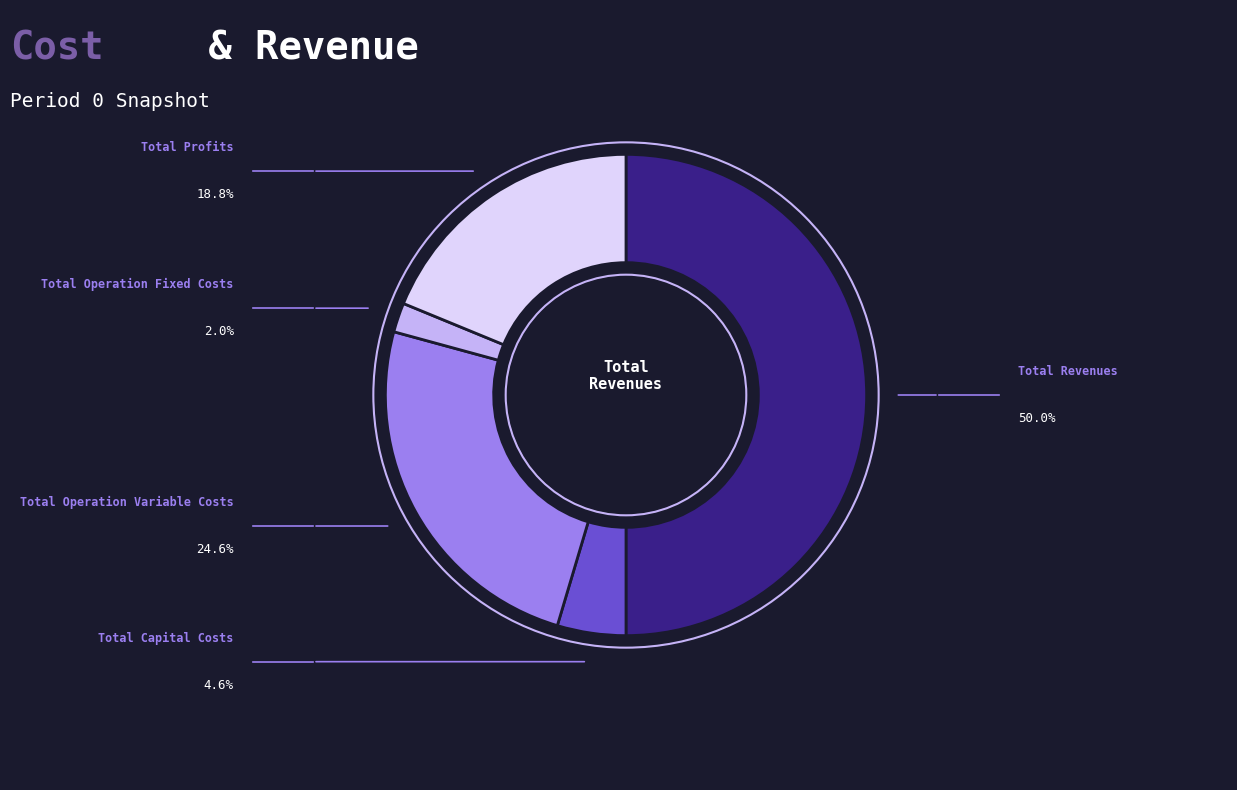

What is the smallest slice in the pie chart?

Total Operation Fixed Costs